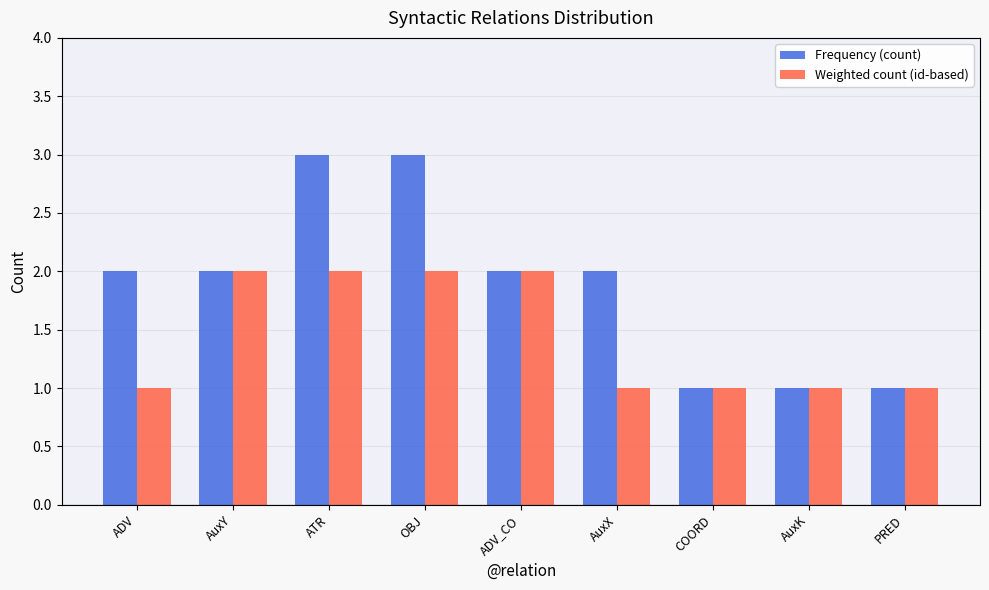

Reading left to right, transcribe all the data shown in this chart.

Frequency (count): 2	2	3	3	2	2	1	1	1
Weighted count (id-based): 1	2	2	2	2	1	1	1	1